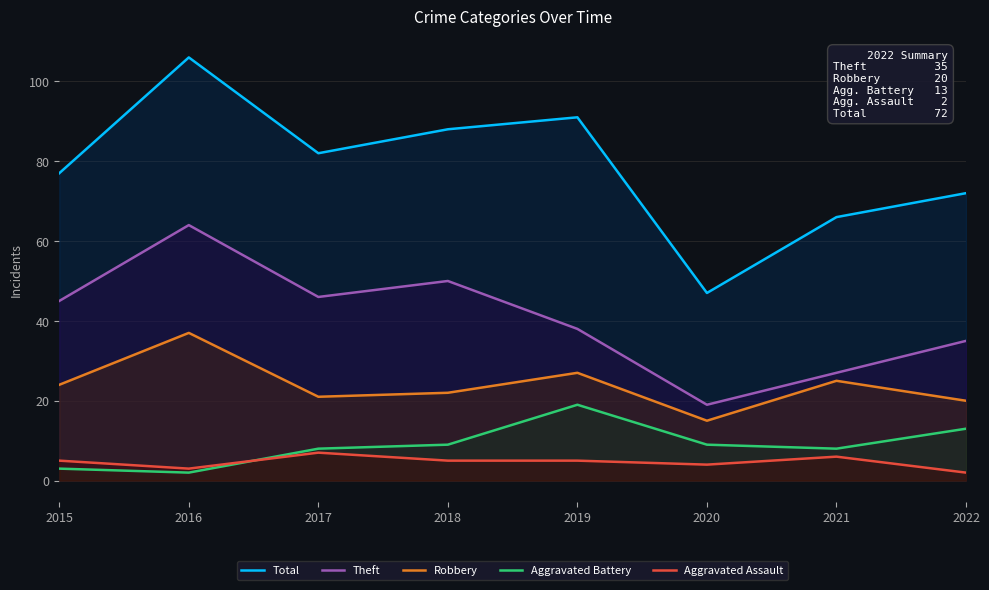

How many data points in Robbery are less than 24?

4